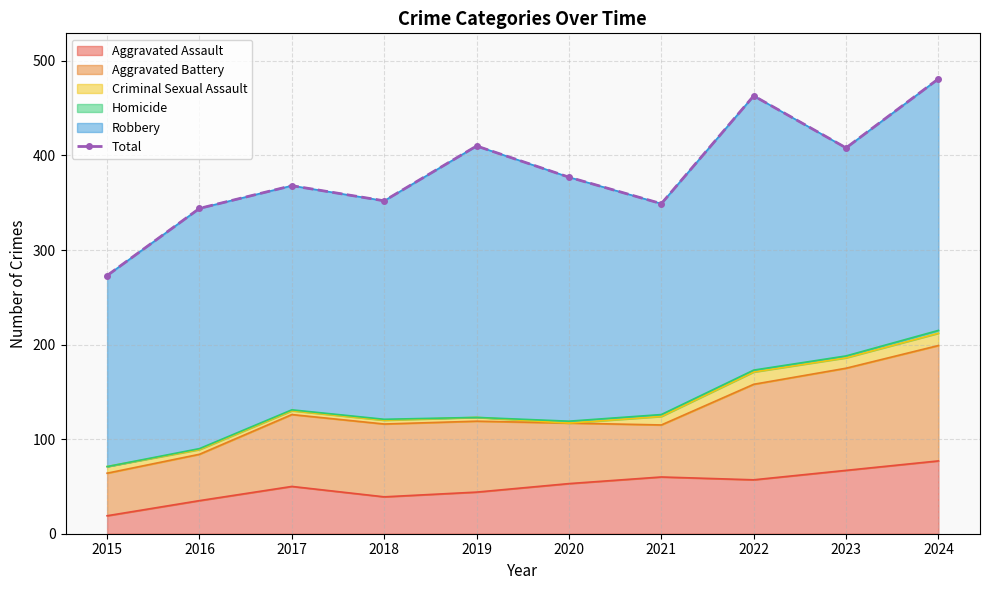

What is the maximum value for Aggravated Assault?

77